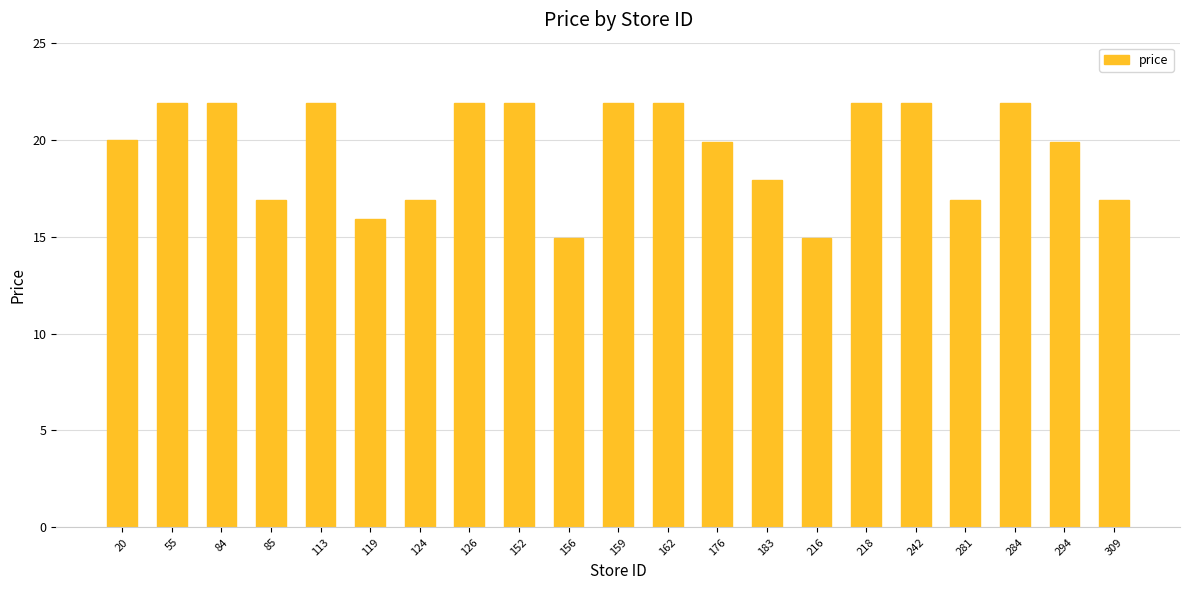

What is the minimum value shown in the chart?

14.9